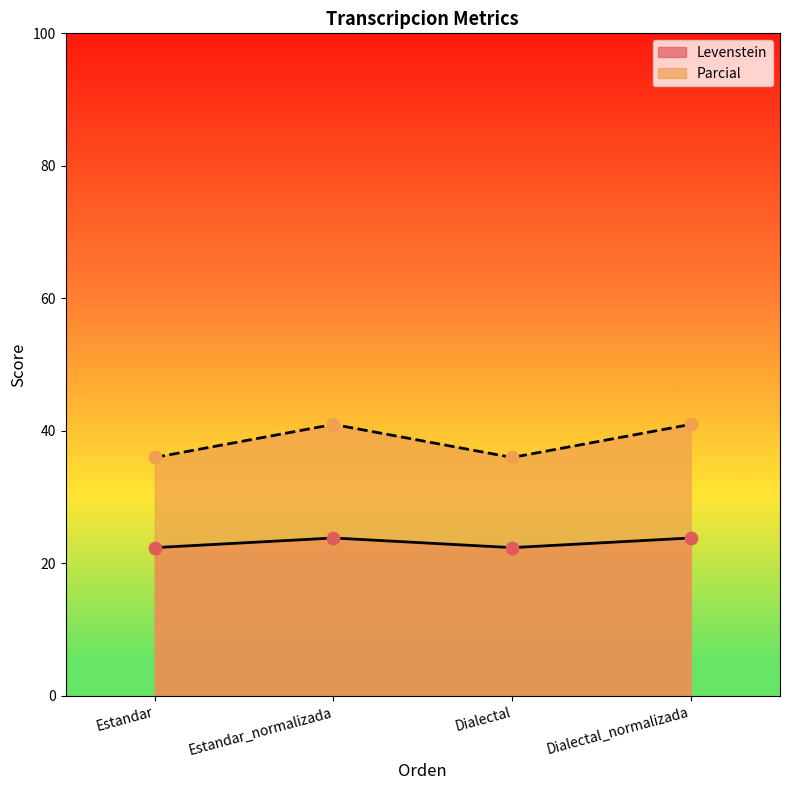

At how many categories does at least one series exceed 37?

2